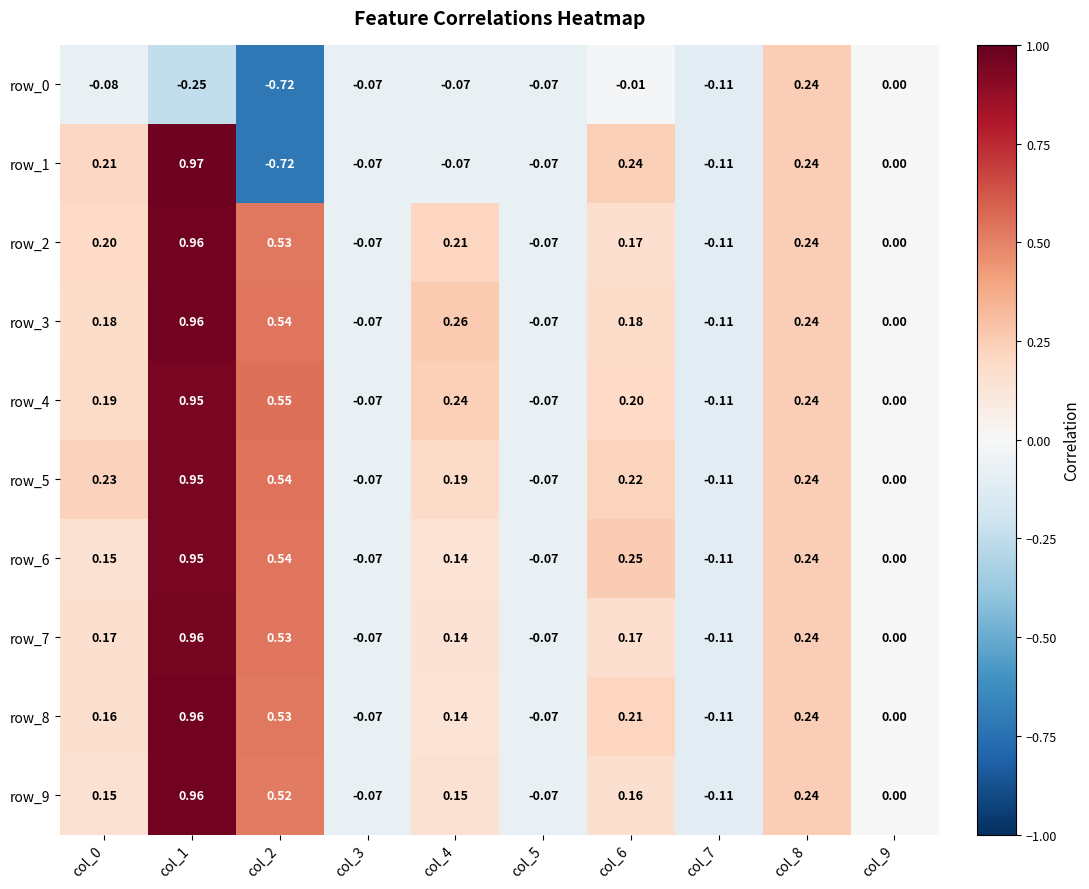

Is the value of row_6 at col_3 greater than the value of row_1 at col_9?

No